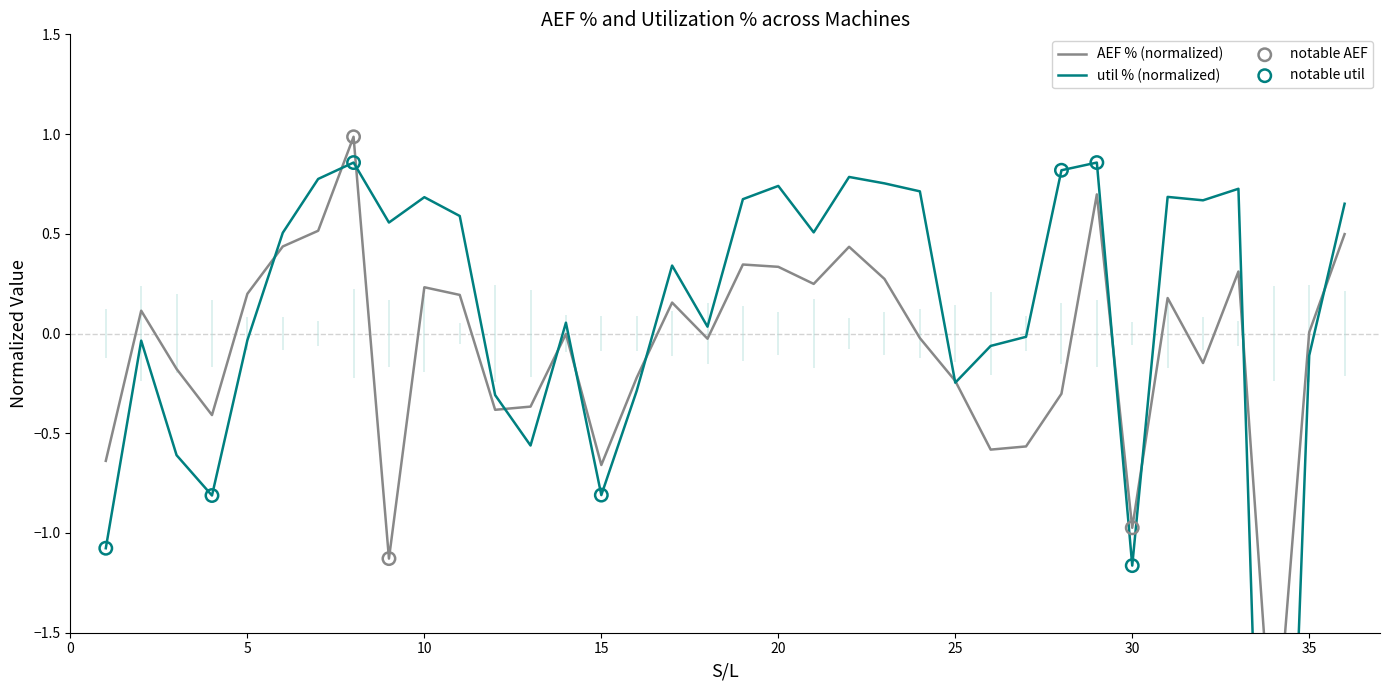

Which series reaches the maximum Y coordinate?

AEF %